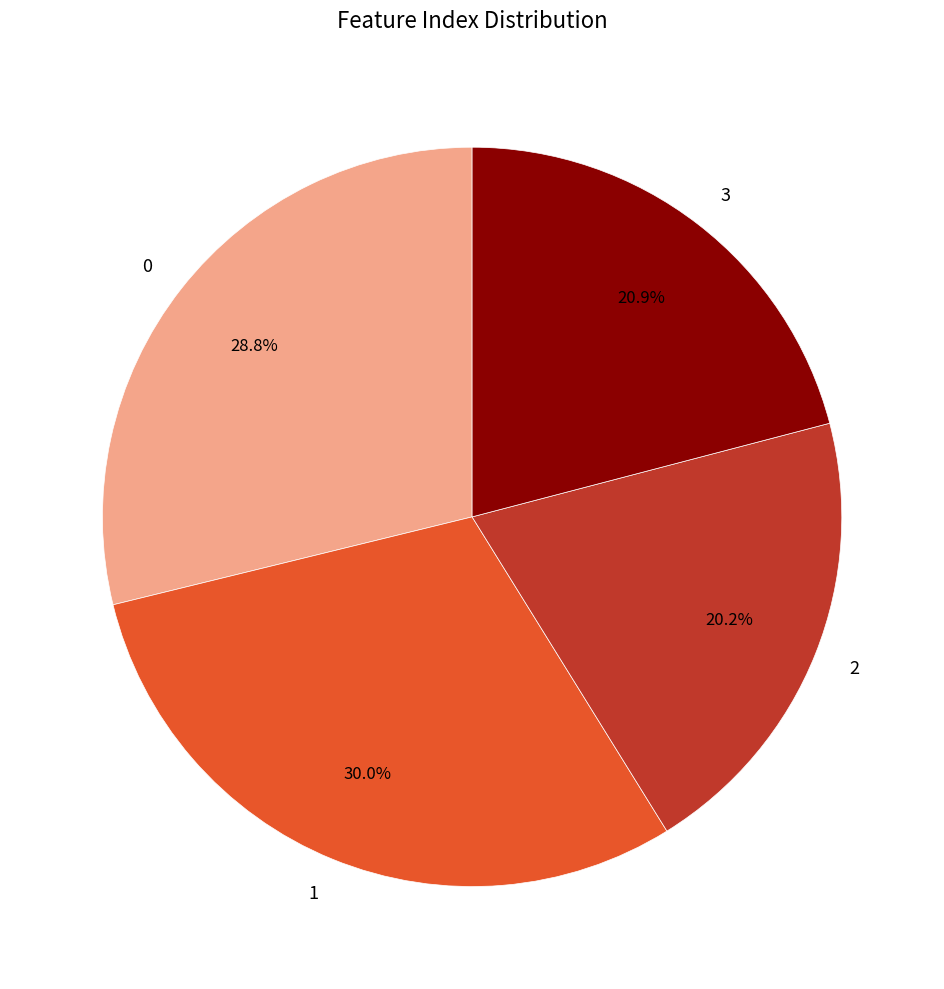

Is there any slice that represents more than half of the pie?

No